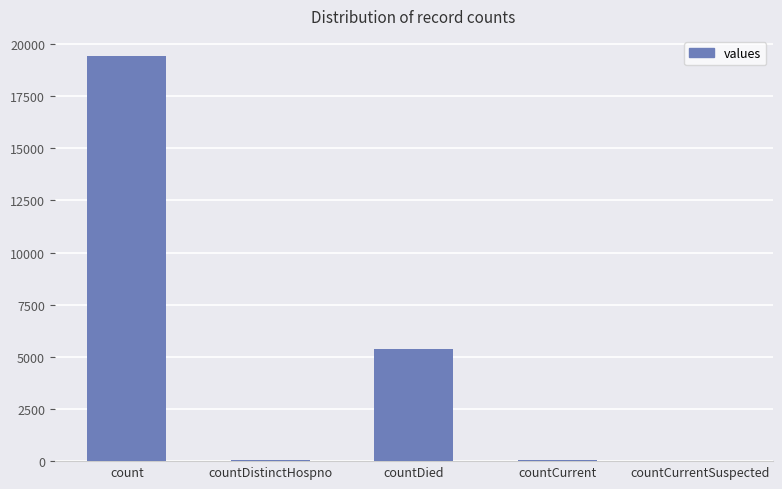

Approximately how many times larger is the value at countDied compared to countDistinctHospno?

141.0